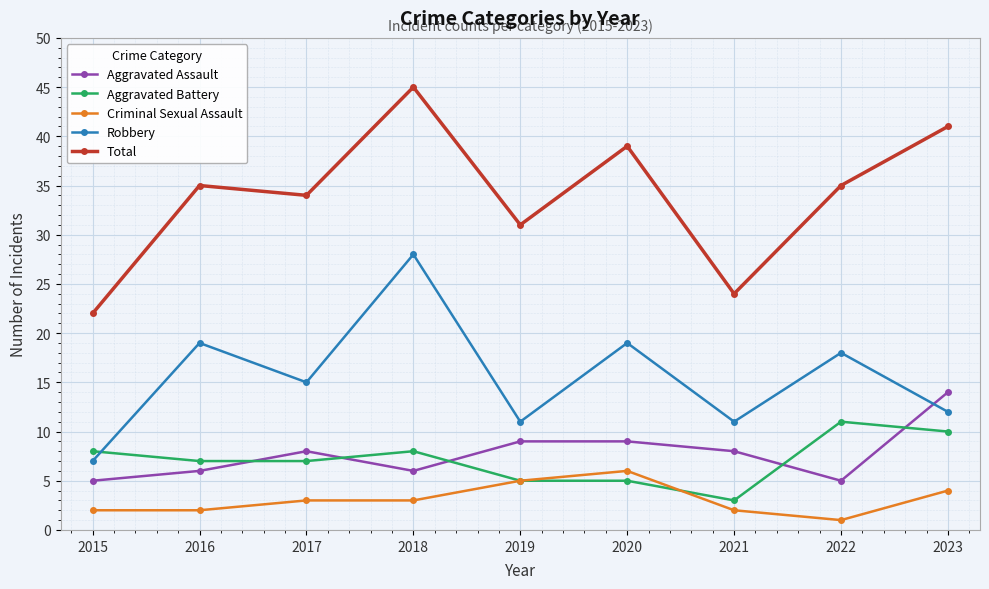

True or false: Total has more than 0 points higher than both neighbors.

True